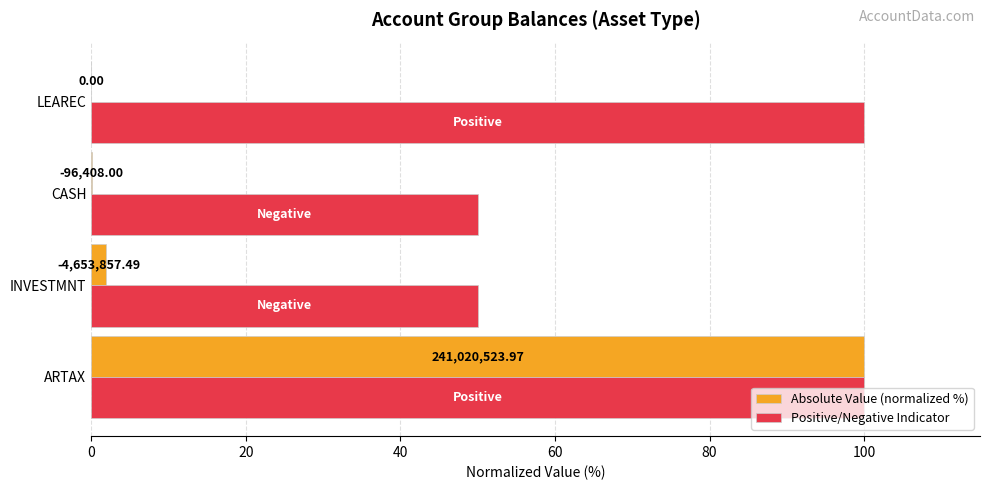

What is the difference between the maximum and minimum values in the Positive/Negative Indicator series?

50.0